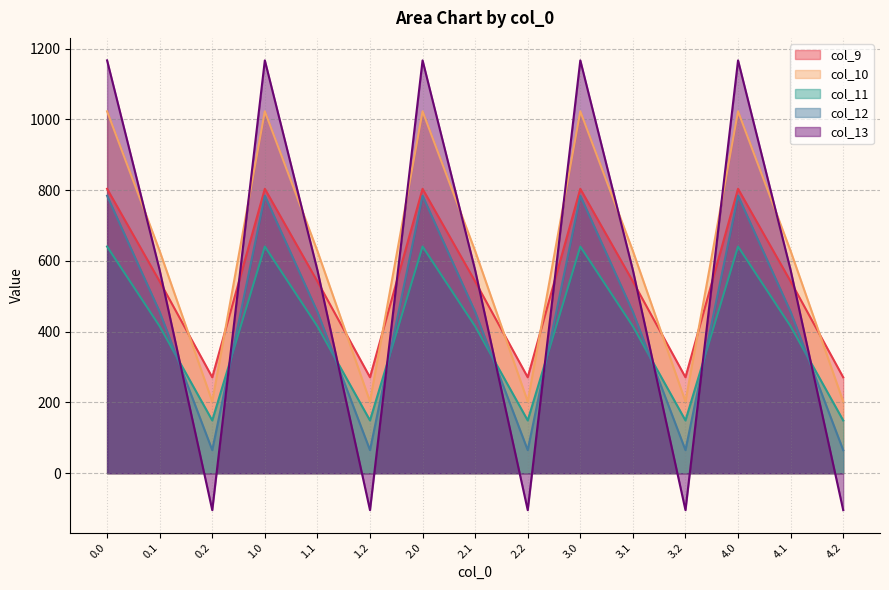

How many data points does each series have?

15